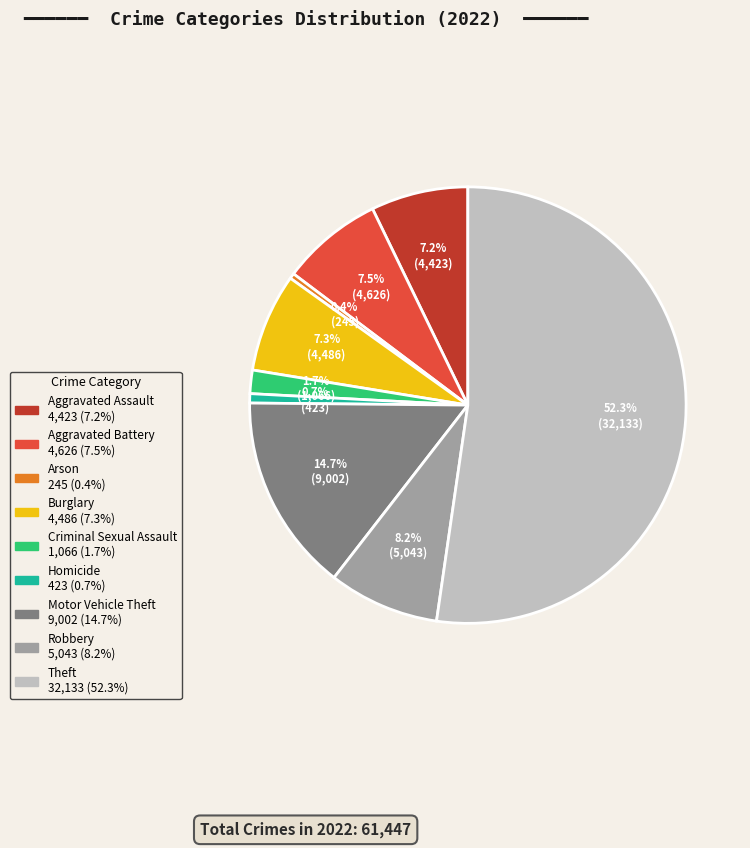

Do Homicide and Robbery together represent more than half of the pie?

No